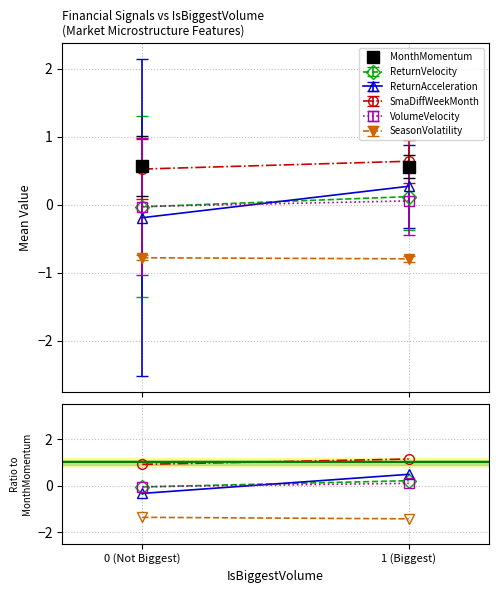

Between 0 (Not Biggest) and 1 (Biggest), which series saw the biggest shift?

ReturnAcceleration